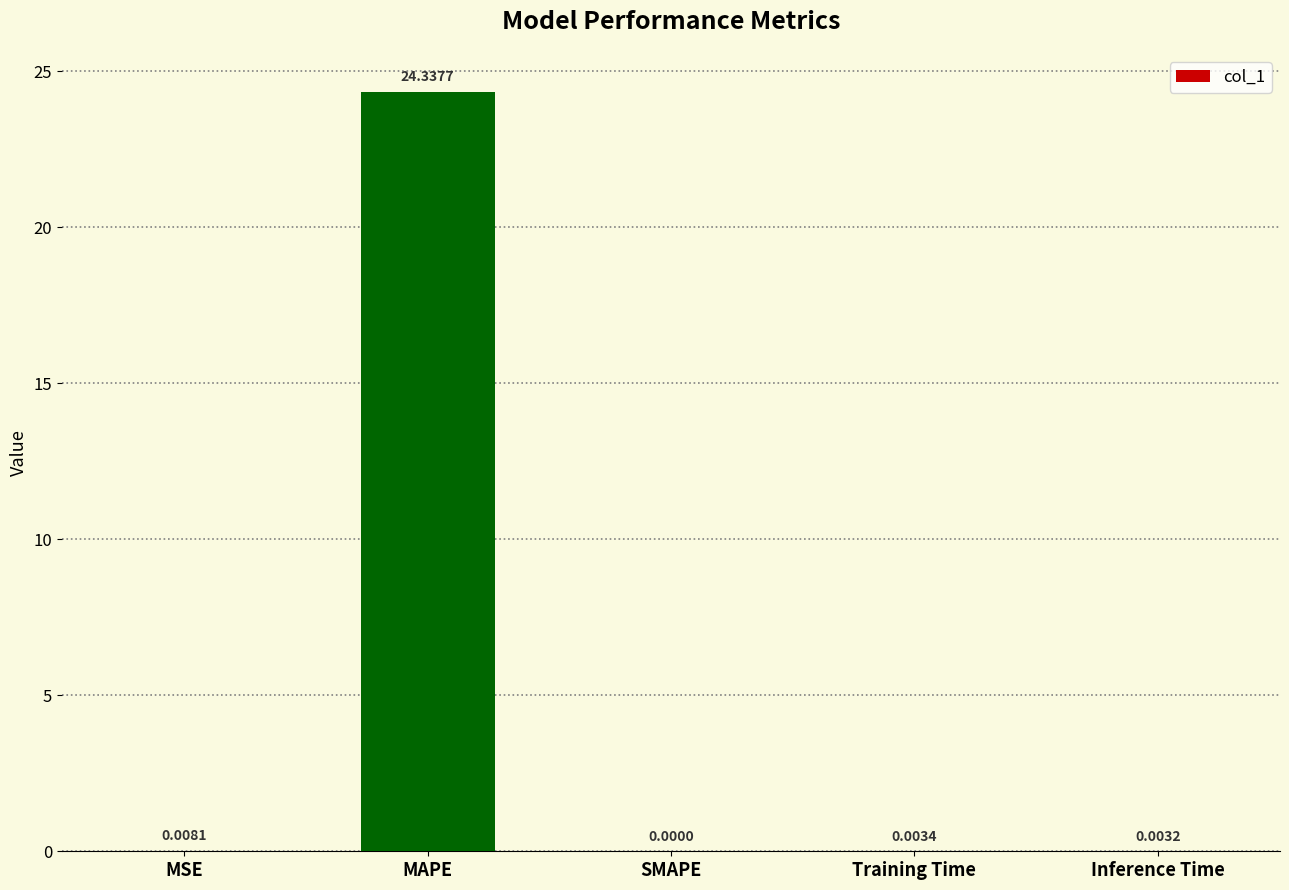

The chart shows a value of 0.0 at MSE. True or false?

True